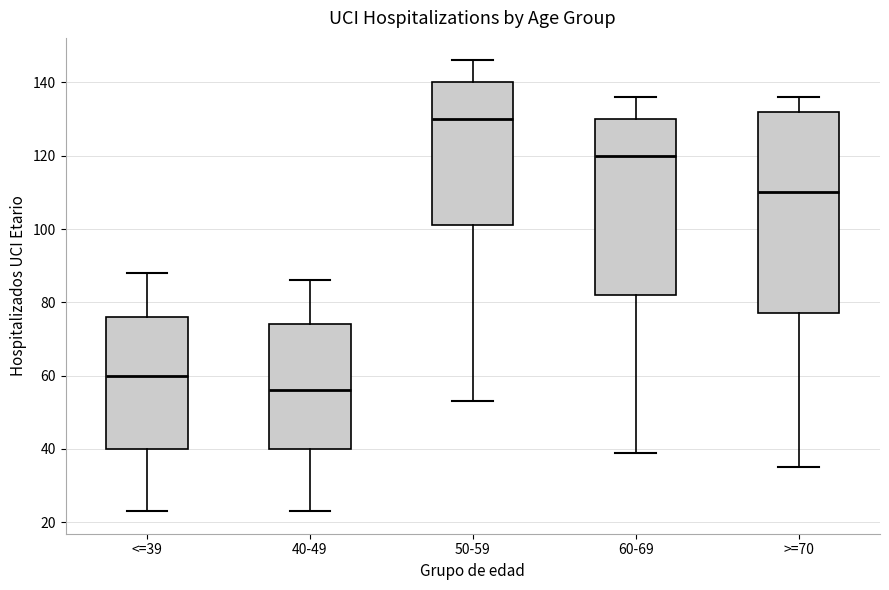

Where is the lower edge of the box for 40-49 on the y-axis? The values are not printed on the chart, so give them approximately, as read against the axis.

40